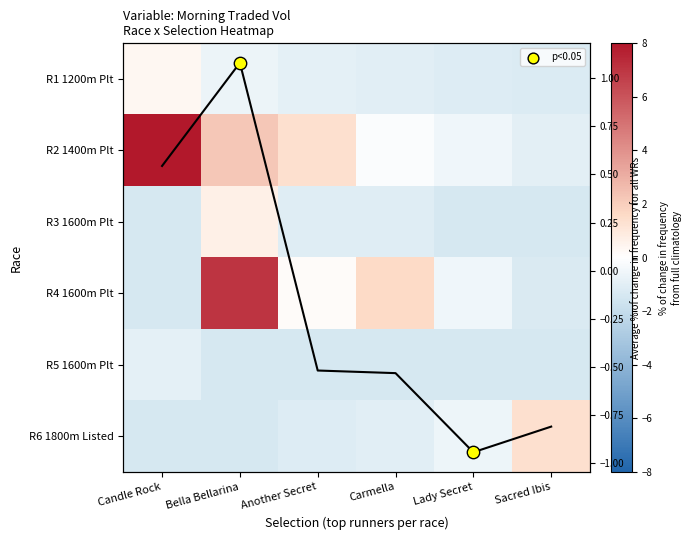

Is the value of R6 1800m Listed at Lady Secret greater than the value of R2 1400m Plt at Another Secret?

No